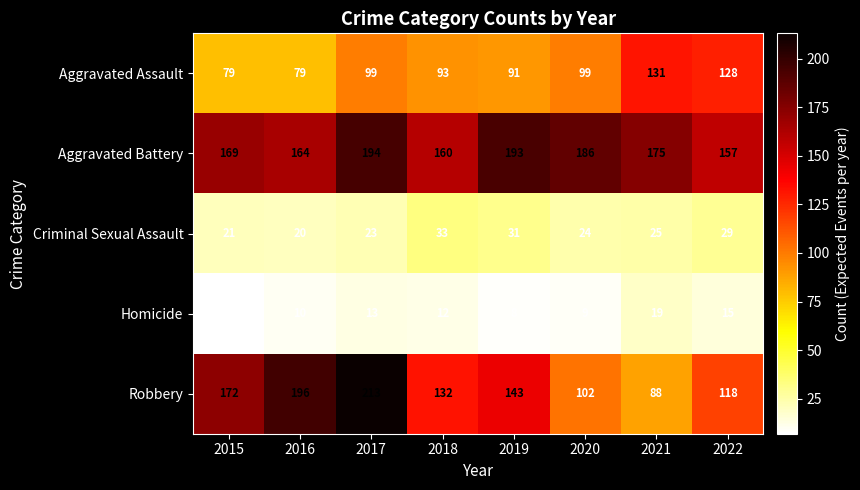

Which series has the largest total across all categories?

Aggravated Battery